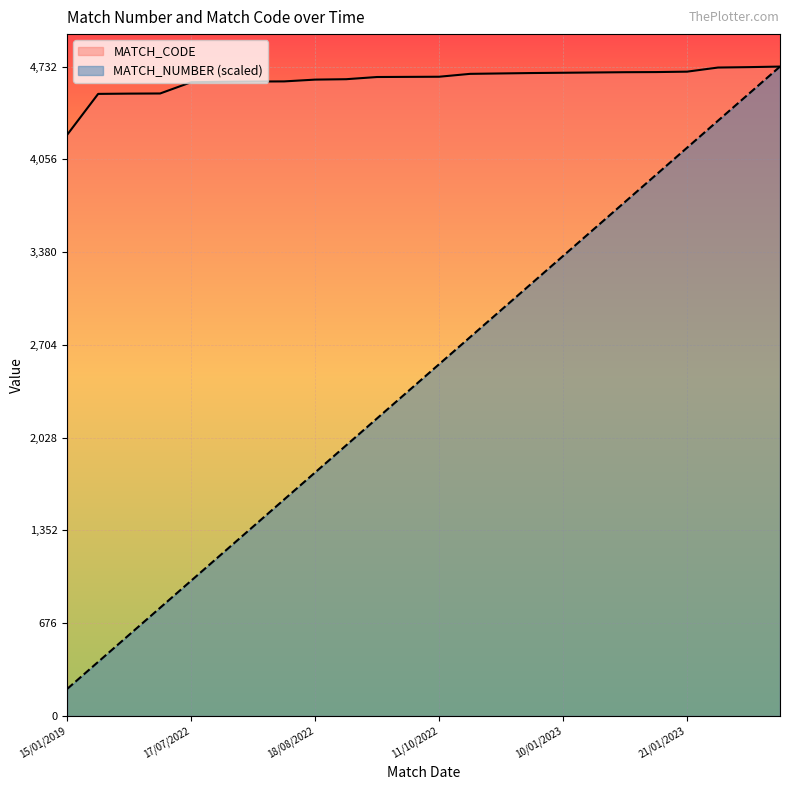

Reading left to right, transcribe all the data shown in this chart.

MATCH_NUMBER: 197.2	394.3	591.5	788.7	985.8	1183.0	1380.2	1577.3	1774.5	1971.7	2168.8	2366.0	2563.2	2760.3	2957.5	3154.7	3351.8	3549.0	3746.2	3943.3	4140.5	4337.7	4534.8	4732.0
MATCH_CODE: 4235.0	4533.0	4535.0	4536.0	4618.0	4621.0	4623.0	4624.0	4637.0	4640.0	4656.0	4657.0	4658.0	4679.0	4682.0	4685.0	4687.0	4689.0	4691.0	4692.0	4695.0	4725.0	4728.0	4732.0